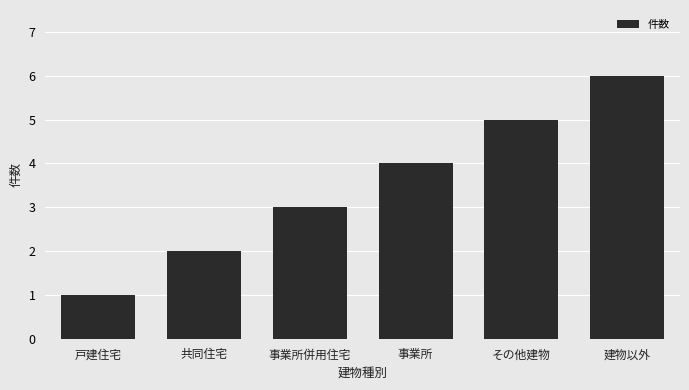

What is the difference between the maximum and minimum values?

5